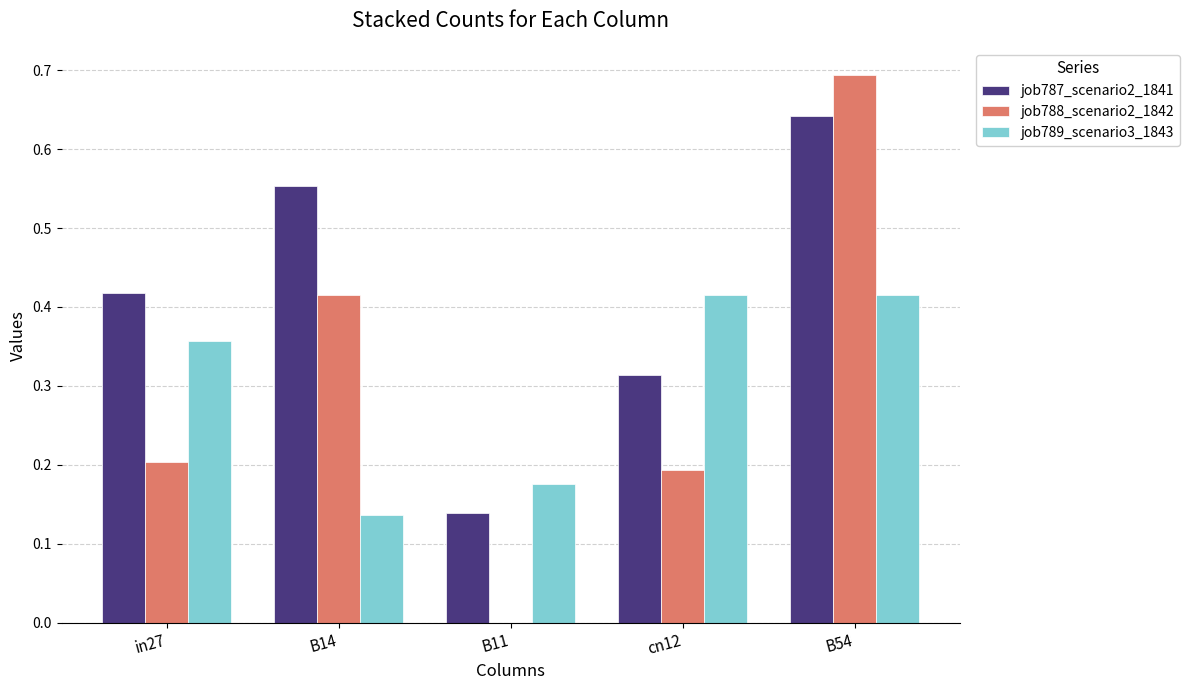

True or false: job789_scenario3_1843 has a value of 0.7 at B54.

False